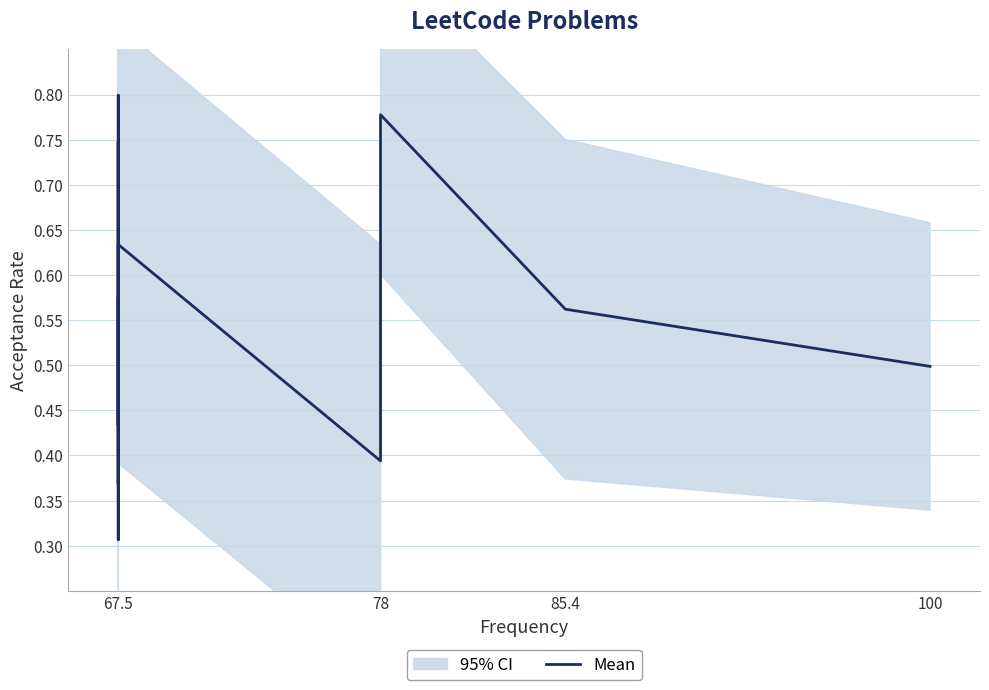

How many points are lower than both their immediate neighbors (excluding endpoints)?

4